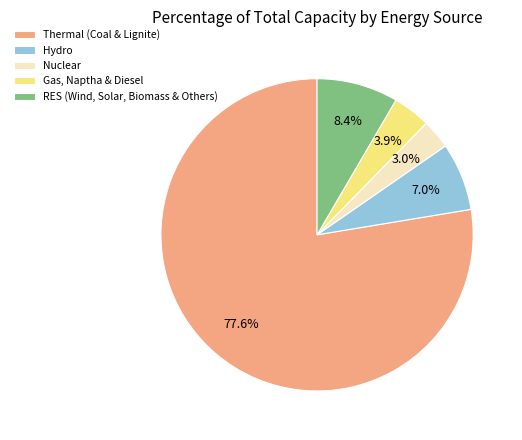

True or false: Hydro accounts for 7% of the total.

True